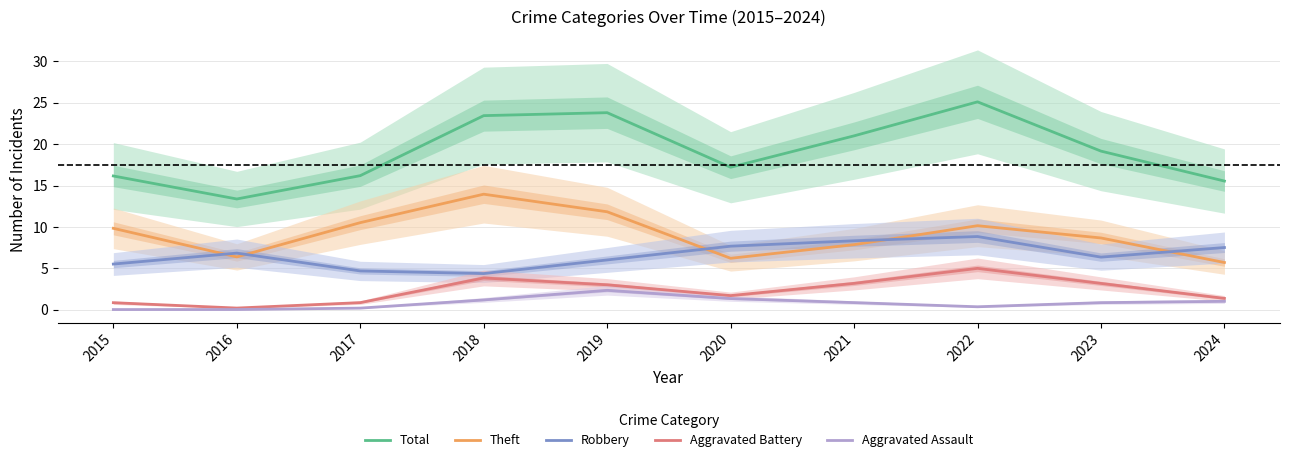

Does the chart have visible grid lines?

Yes